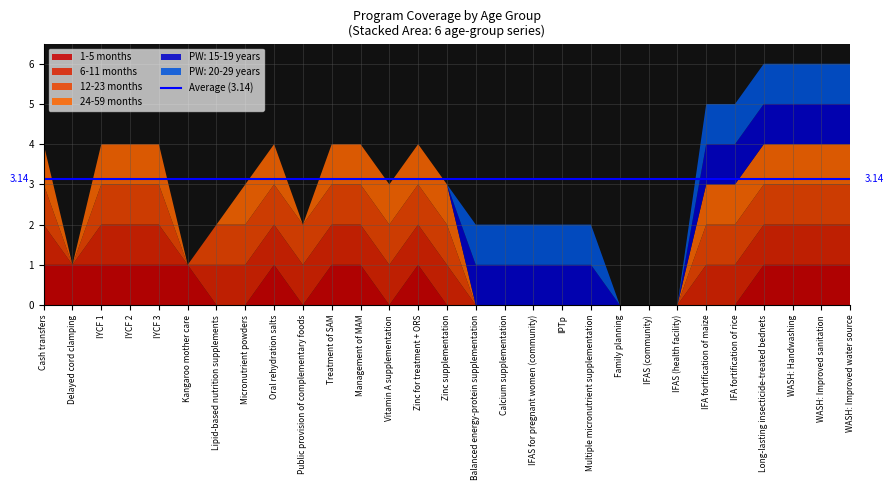

Reading left to right, list all the values displayed in this chart.

1-5 months: 1	1	1	1	1	1	0	0	1	0	1	1	0	1	0	0	0	0	0	0	0	0	0	0	0	1	1	1	1
6-11 months: 1	0	1	1	1	0	1	1	1	1	1	1	1	1	1	0	0	0	0	0	0	0	0	1	1	1	1	1	1
12-23 months: 1	0	1	1	1	0	1	1	1	1	1	1	1	1	1	0	0	0	0	0	0	0	0	1	1	1	1	1	1
24-59 months: 1	0	1	1	1	0	0	1	1	0	1	1	1	1	1	0	0	0	0	0	0	0	0	1	1	1	1	1	1
PW: 15-19 years: 0	0	0	0	0	0	0	0	0	0	0	0	0	0	0	1	1	1	1	1	0	0	0	1	1	1	1	1	1
PW: 20-29 years: 0	0	0	0	0	0	0	0	0	0	0	0	0	0	0	1	1	1	1	1	0	0	0	1	1	1	1	1	1